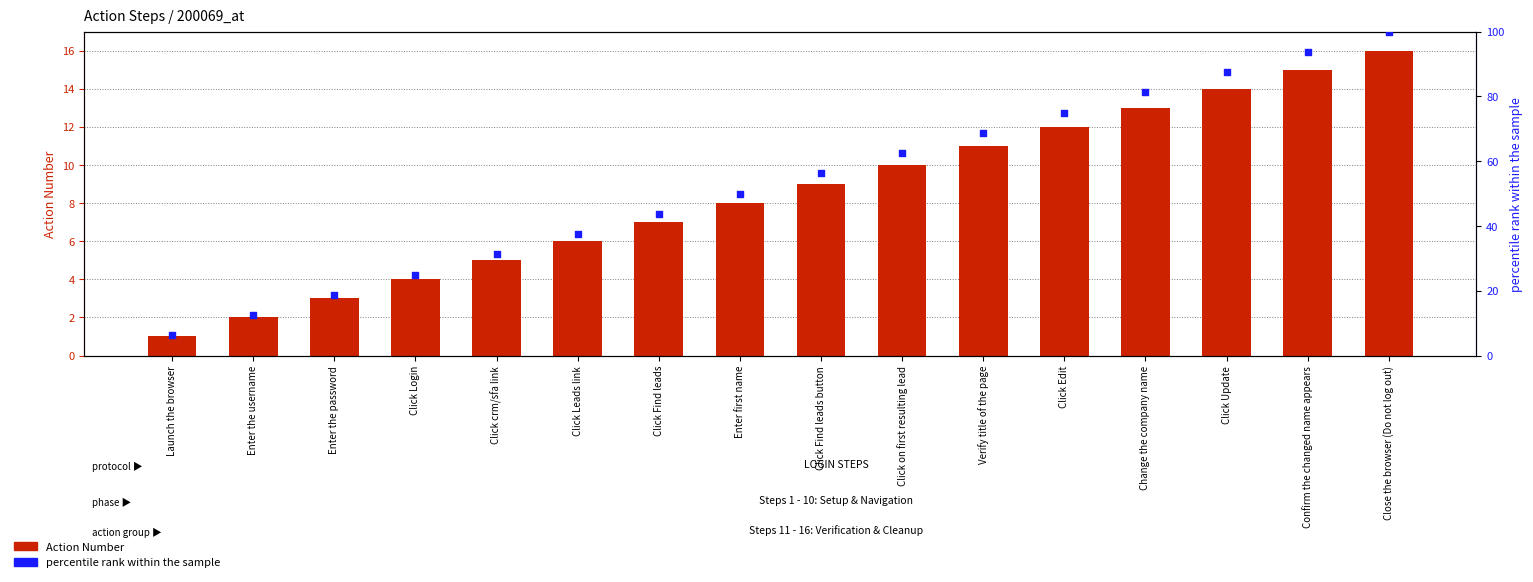

Which series reaches the minimum Y coordinate?

Action Number